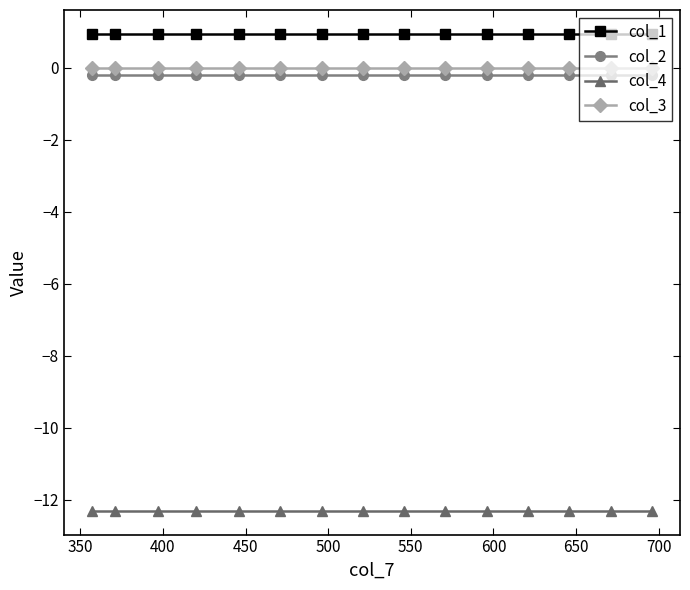

True or false: col_2 and col_1 cross at least once.

False